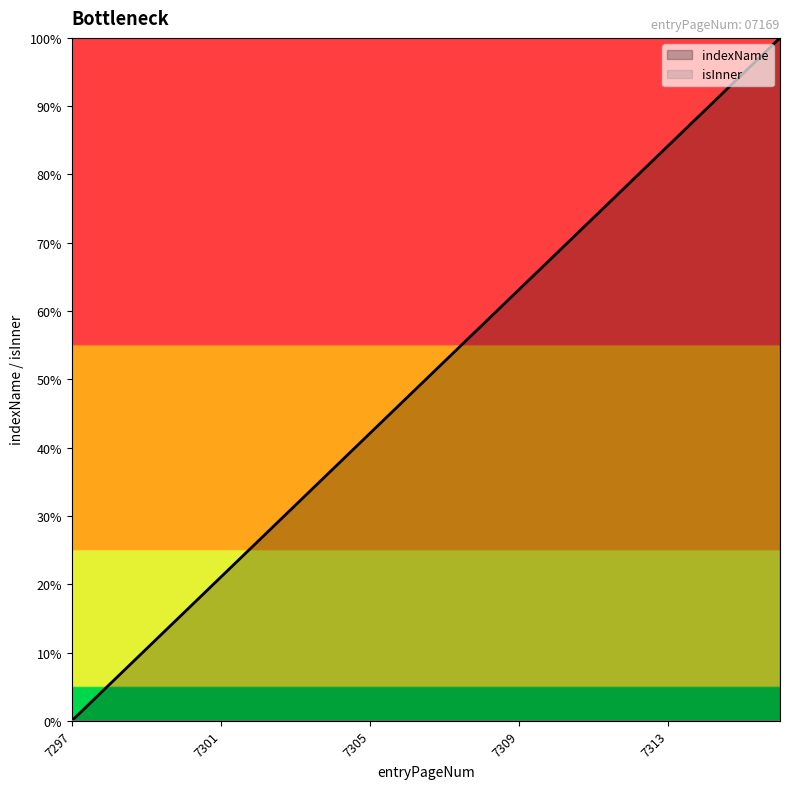

Is it true that the value at 7297 is -57.0?

False